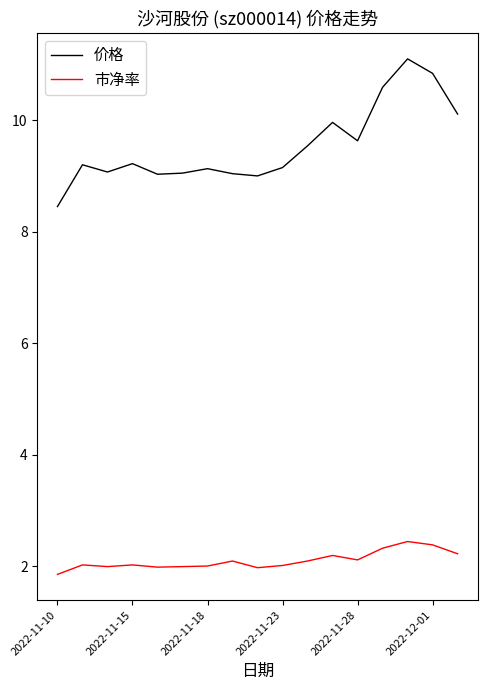

True or false: 价格 and 市净率 cross at least once.

False